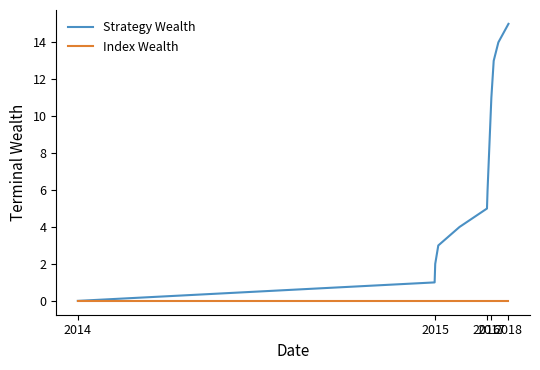

Which series has the widest spread of values?

Strategy Wealth